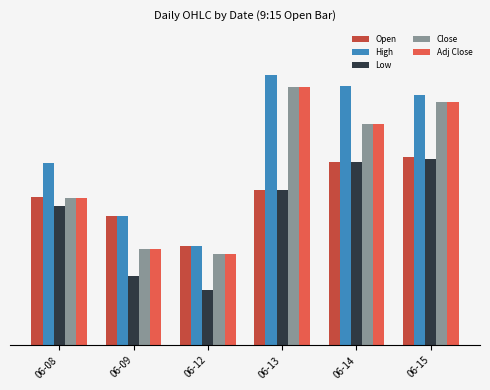

What are all the series names shown in the legend?

Open, High, Low, Close, Adj Close